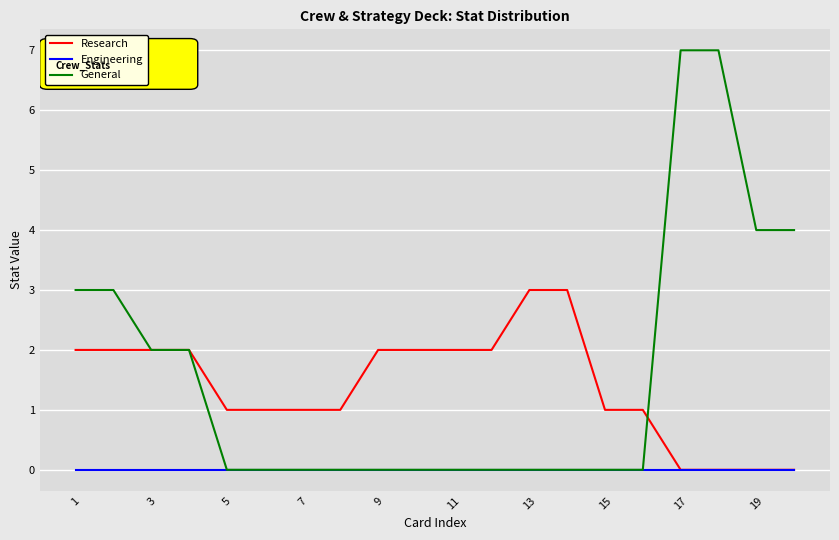

What is the maximum value for General?

7